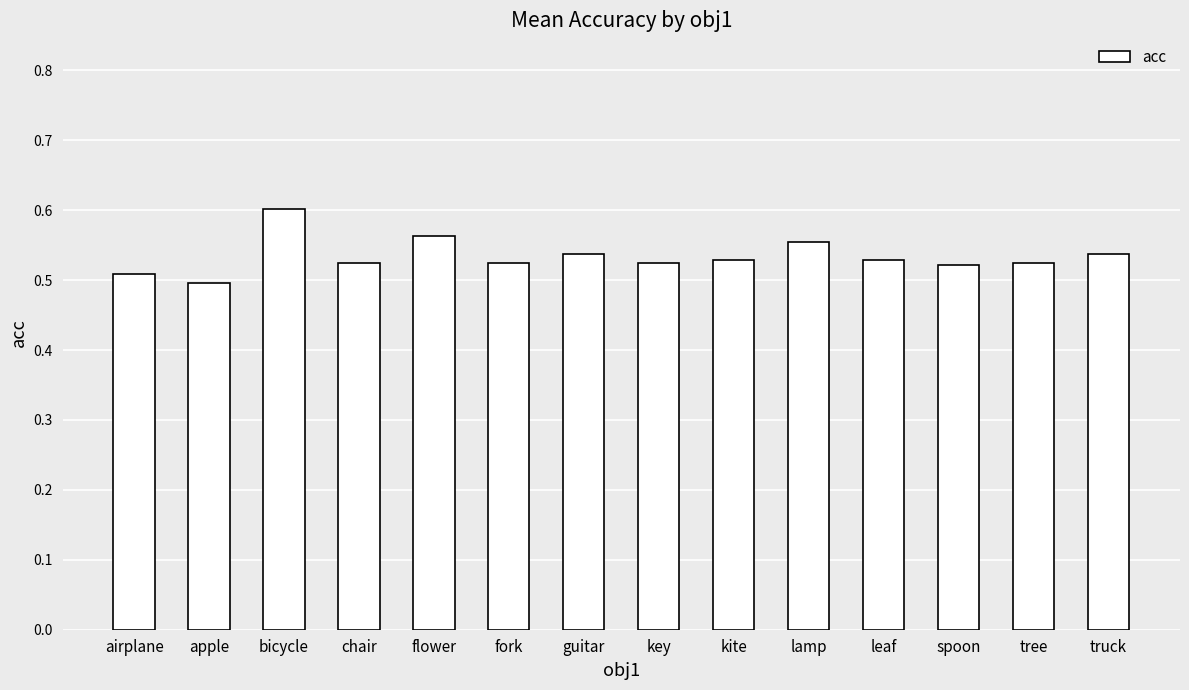

True or false: the data shows 0.2 at flower.

False